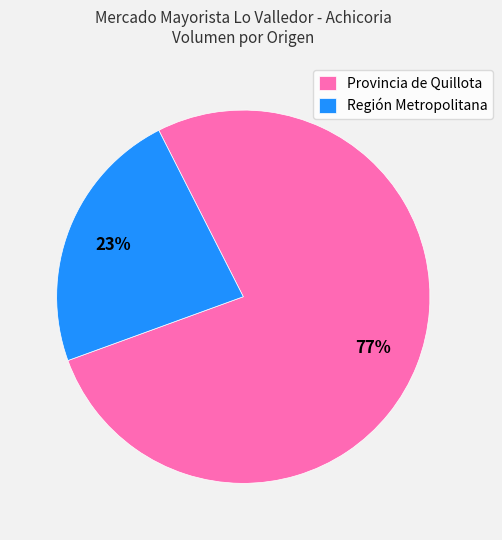

To the nearest percent, what is the average slice percentage?

50%